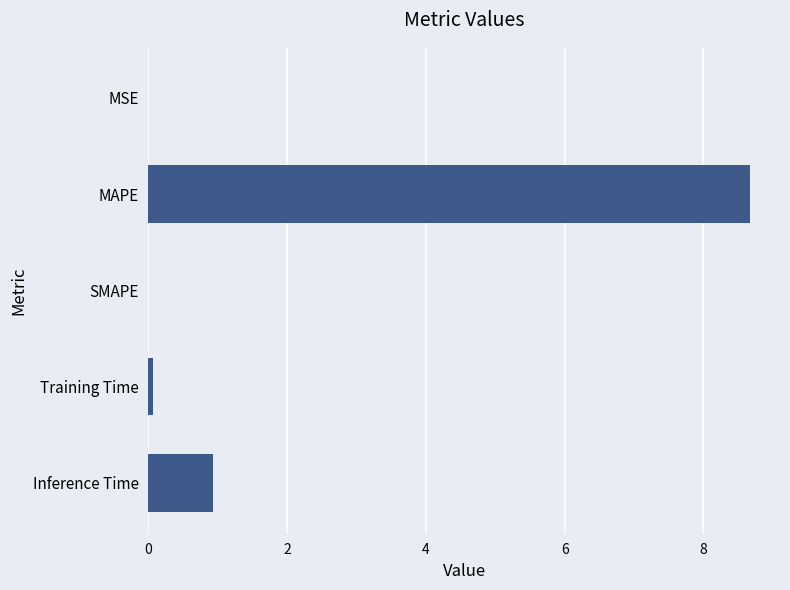

How many series are shown in this chart?

1